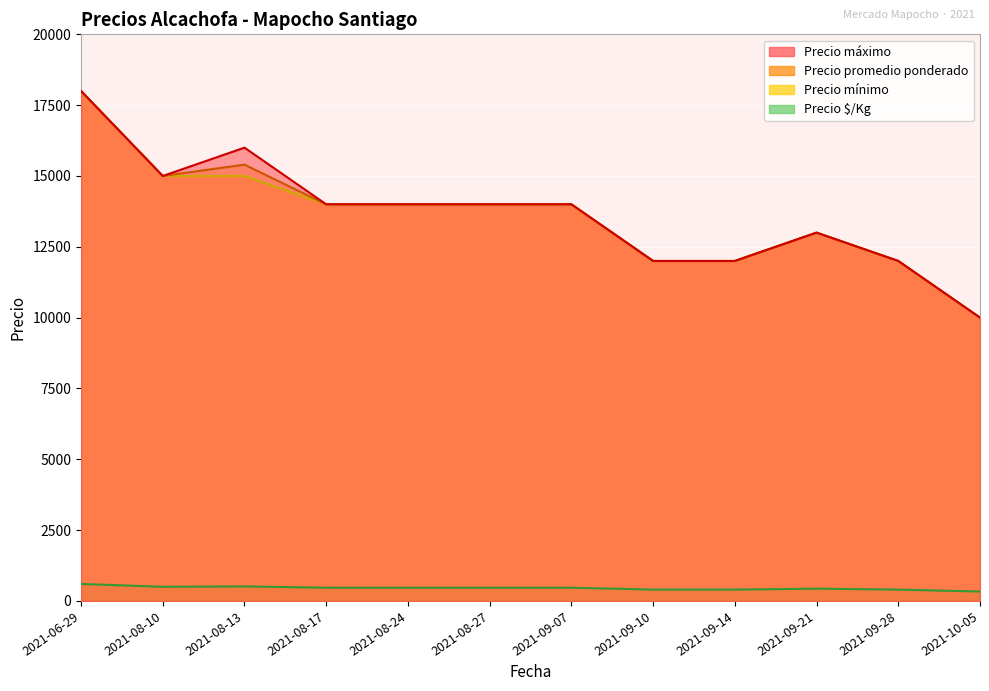

What is the difference between the highest and lowest values at 2021-09-07?

13533